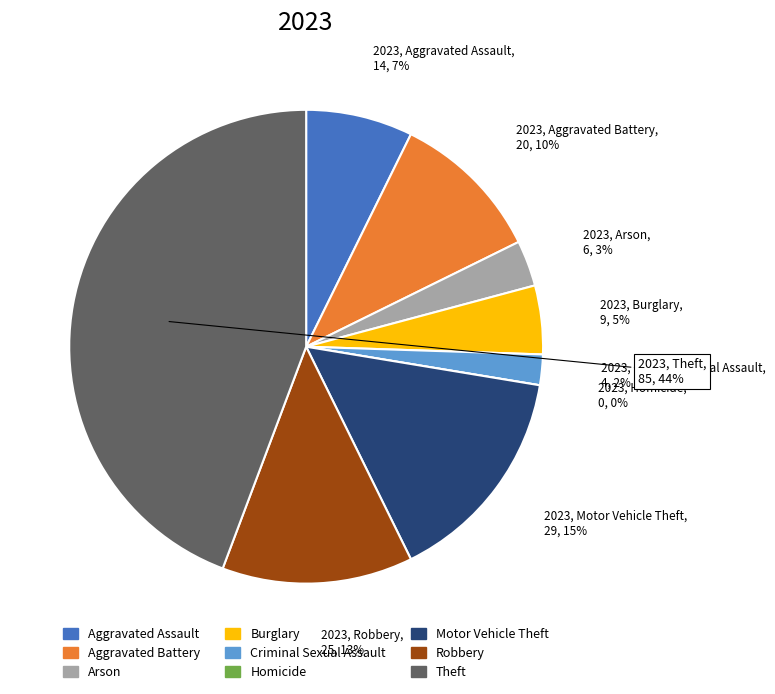

To the nearest percent, what is the difference between the Motor Vehicle Theft and Arson slice percentages?

12%